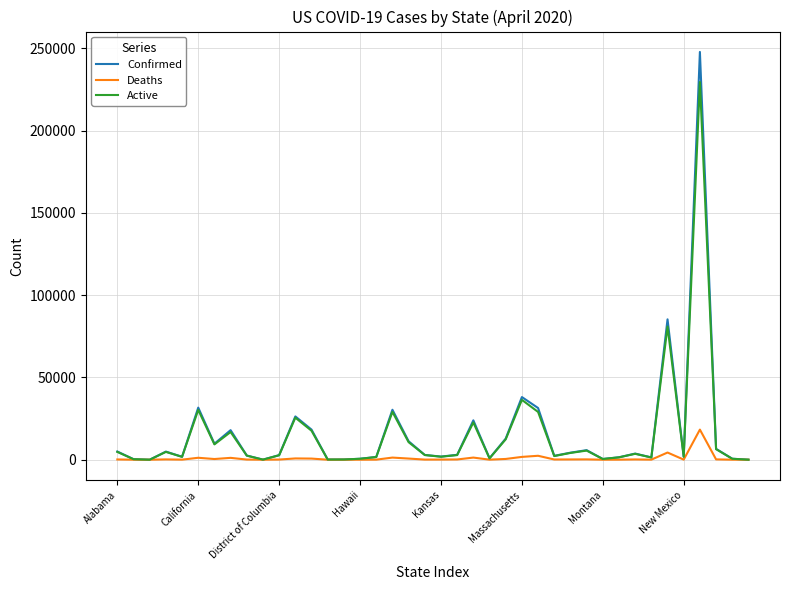

List the series in order of their peak value, highest first.

Confirmed, Active, Deaths